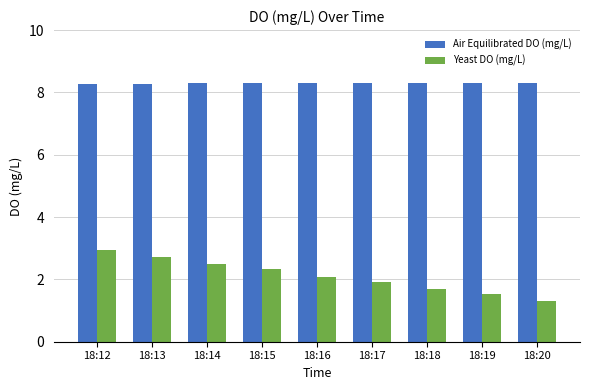

What is the sum of all Yeast DO (mg/L) values?

18.9